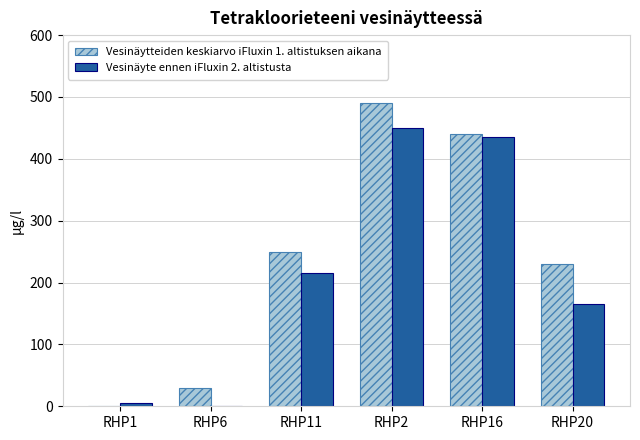

The value of Vesinäytteiden keskiarvo iFluxin 1. altistuksen aikana at RHP20 is 230. True or false?

True